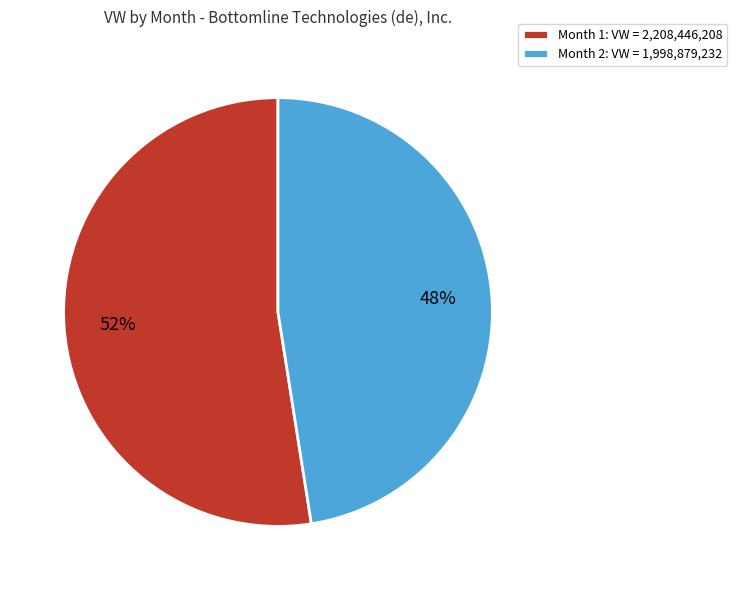

The Month 1 slice represents 66% of the pie. True or false?

False